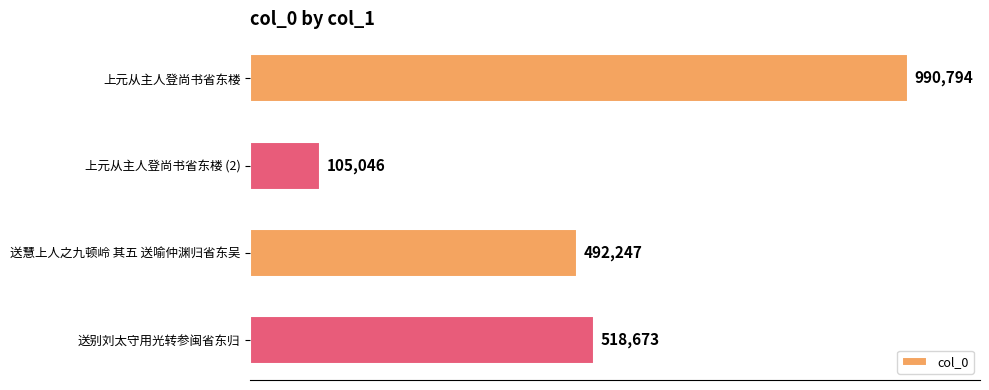

Rank the categories by value from lowest to highest.

上元从主人登尚书省东楼 (2), 送慧上人之九顿岭 其五 送喻仲渊归省东吴, 送别刘太守用光转参闽省东归, 上元从主人登尚书省东楼